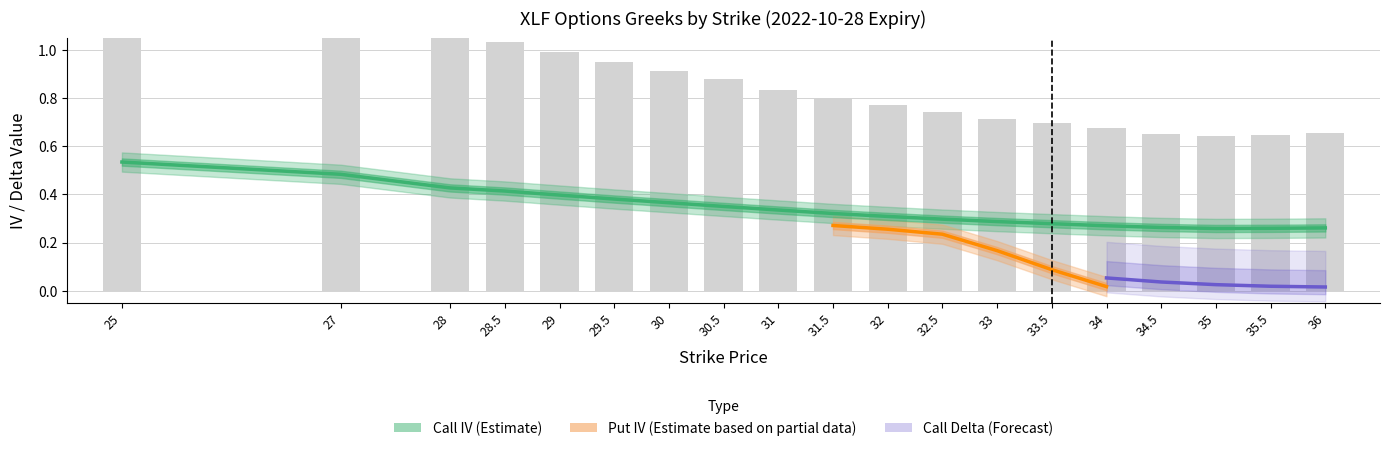

Where is put_iv nearest to the value 0?

34